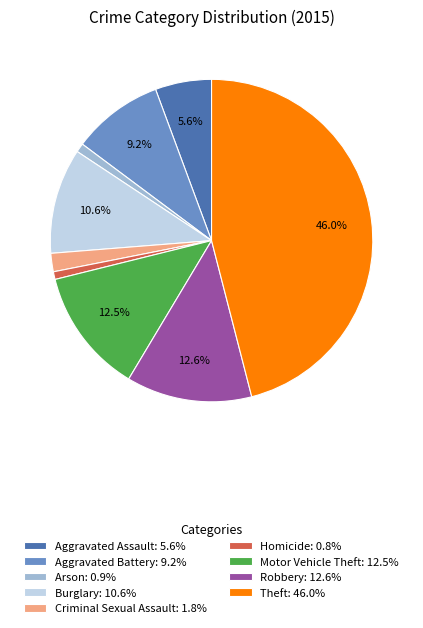

Between Criminal Sexual Assault and Arson, which is larger?

Criminal Sexual Assault